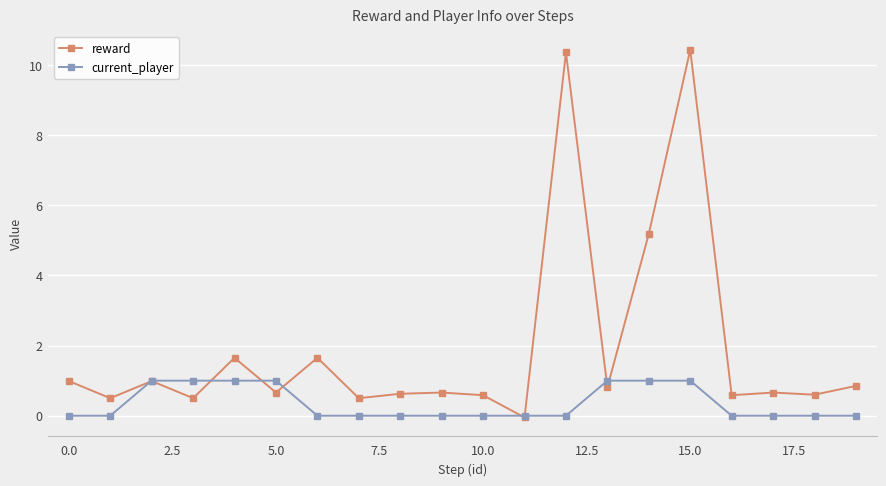

What is the difference between the maximum and second lowest values in the current_player series?

1.0